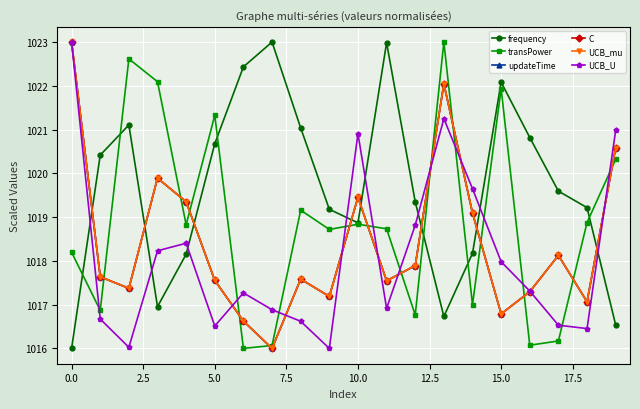

What is the value of the frequency point at the 18th from the left?

1019.6